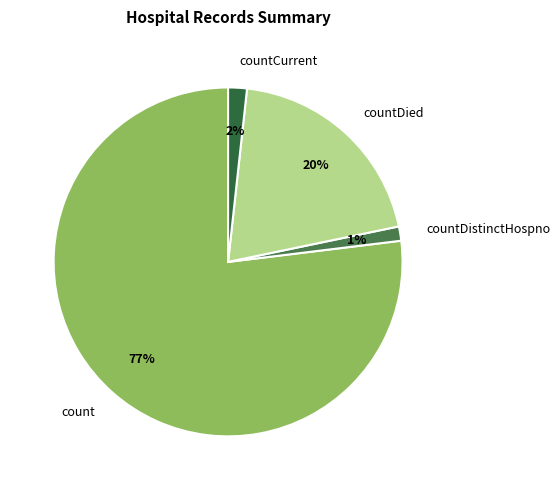

To the nearest percent, what percentage of the pie is countDied?

20%